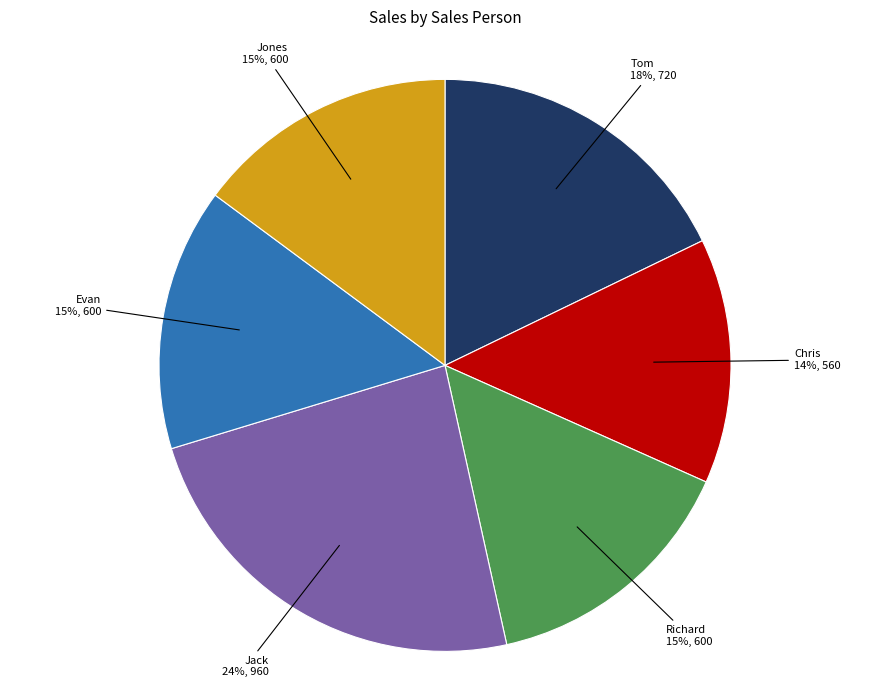

Is the sum of Tom and Richard greater than half?

No